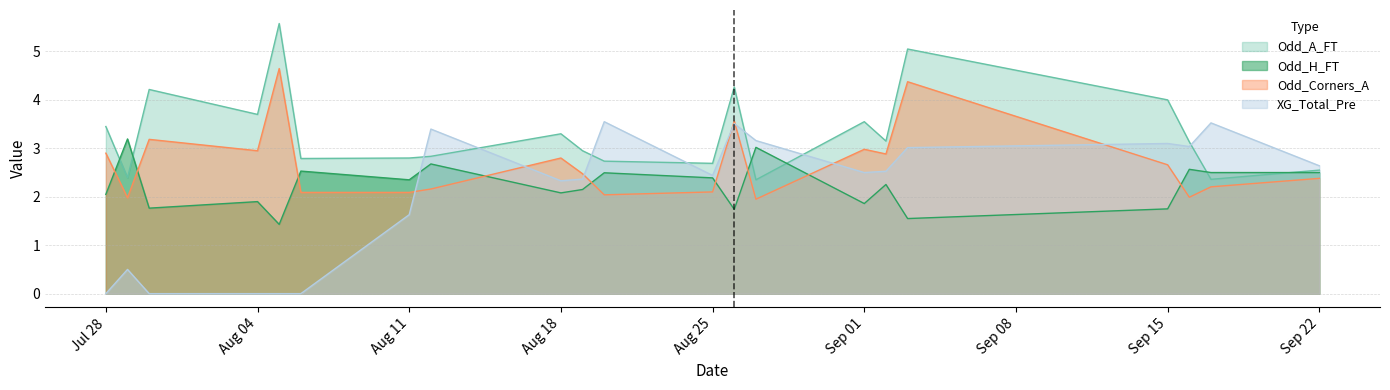

What is the maximum value for Odd_Corners_A?

4.6